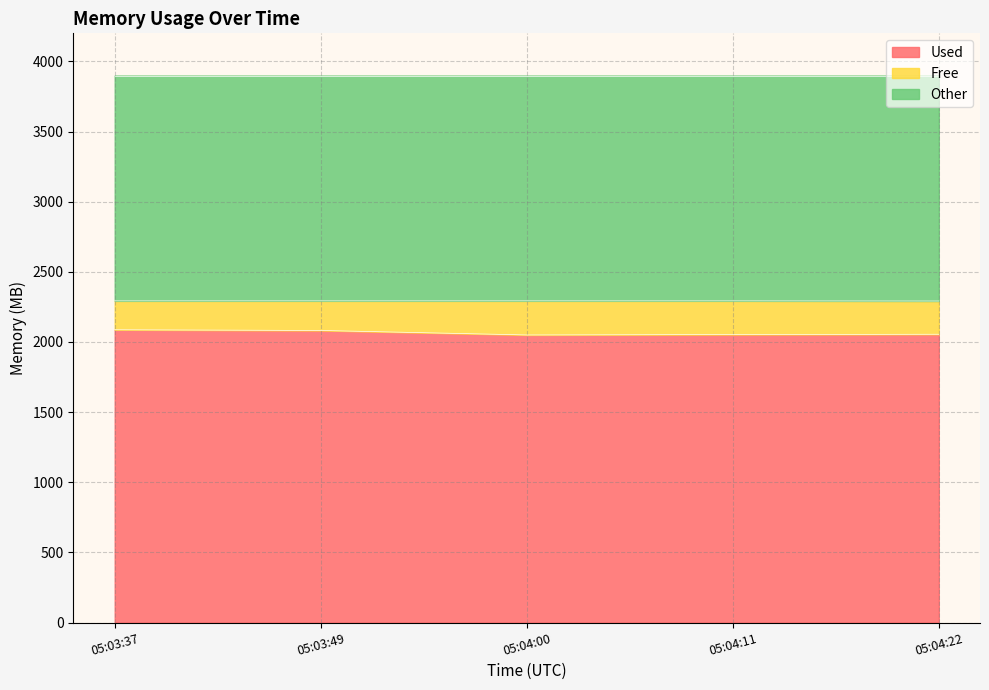

At which label does Other reach its peak?

05:03:37